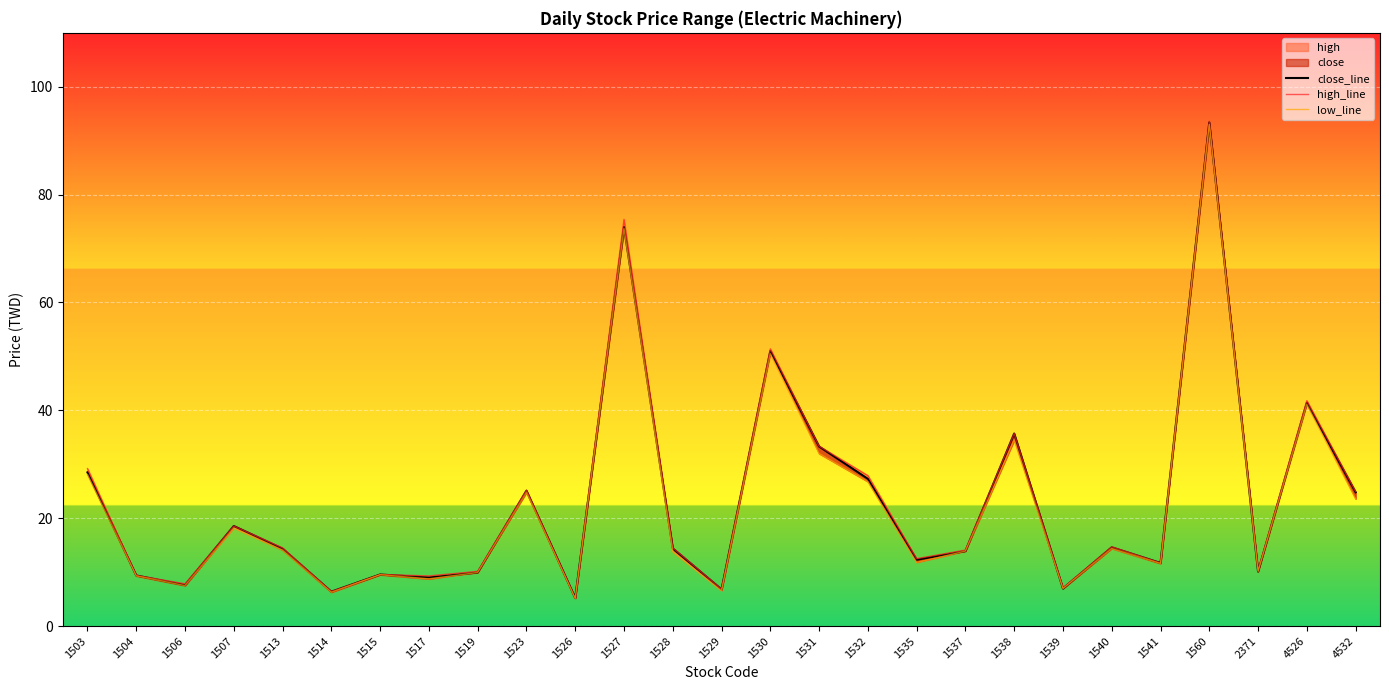

What is the average value of the high_line series?

23.0